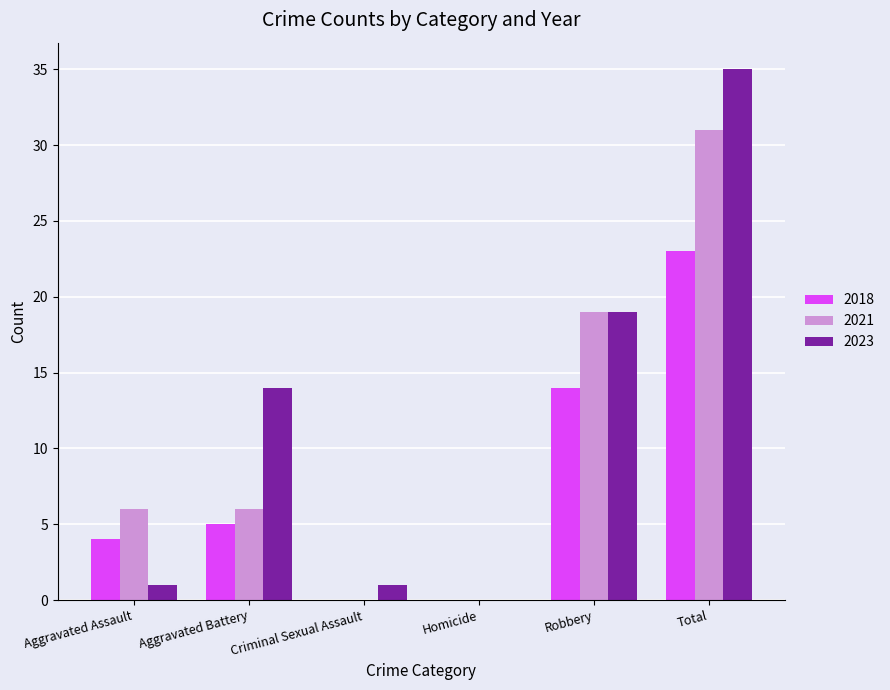

Which series changed the most between Aggravated Battery and Total?

2021